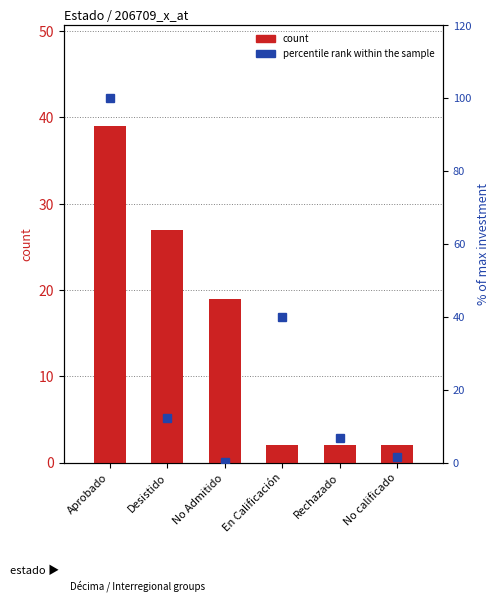

How many categories are shown in the chart?

6